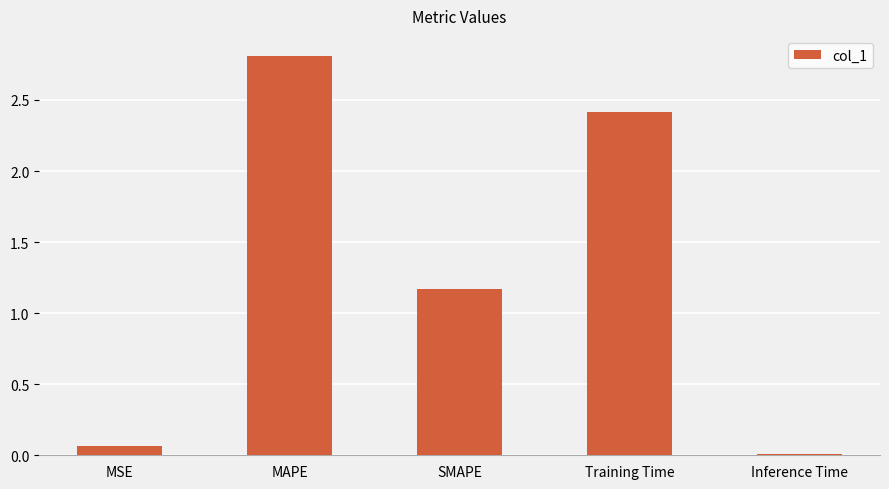

What is the sum of all values?

6.5